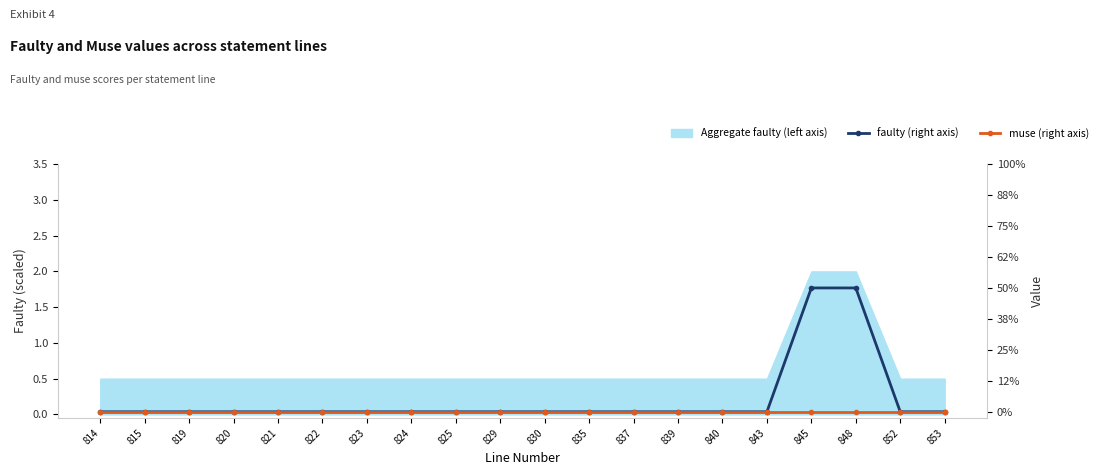

Which series has the largest total across all categories?

faulty (right axis)